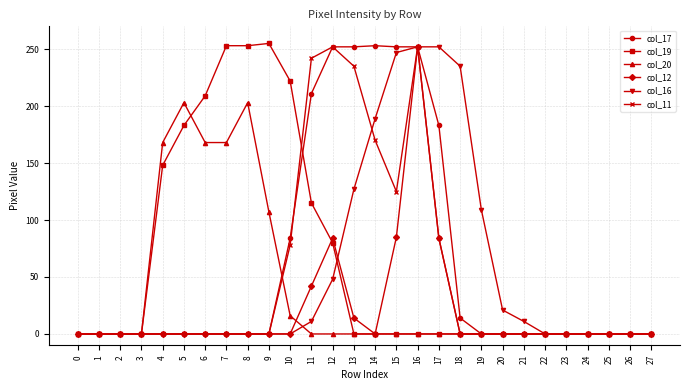

True or false: col_19 and col_16 cross at least once.

True